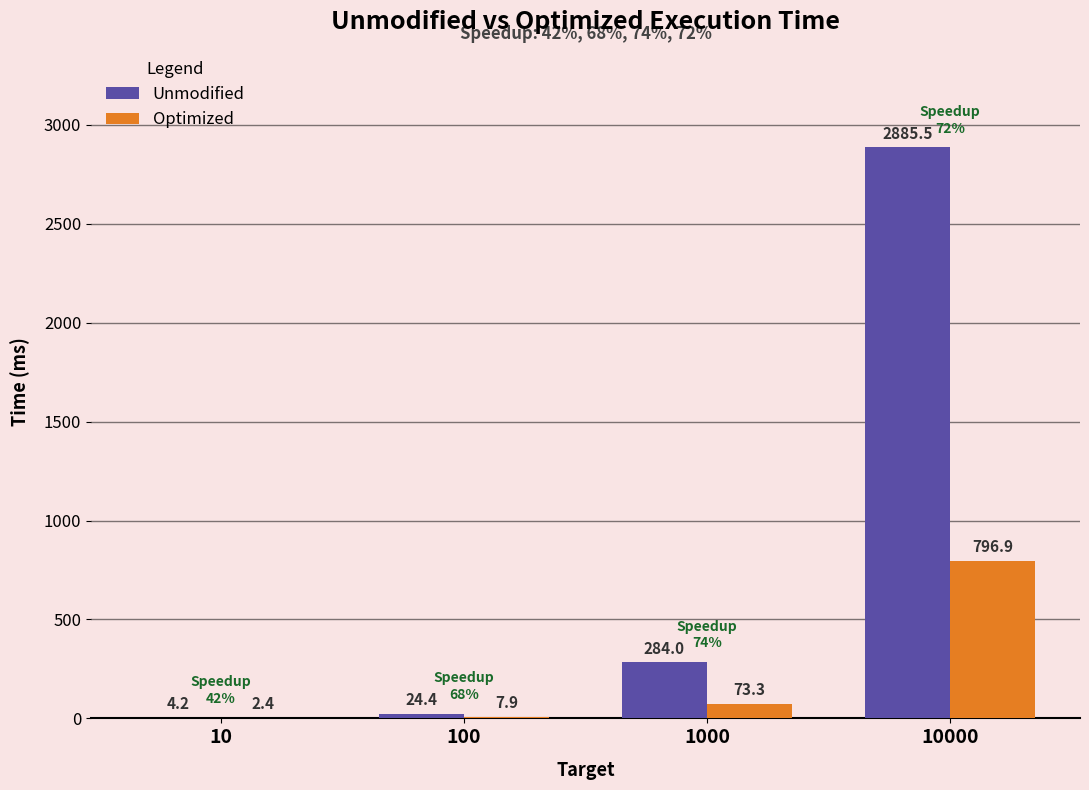

What is the maximum value for Optimized?

796.9